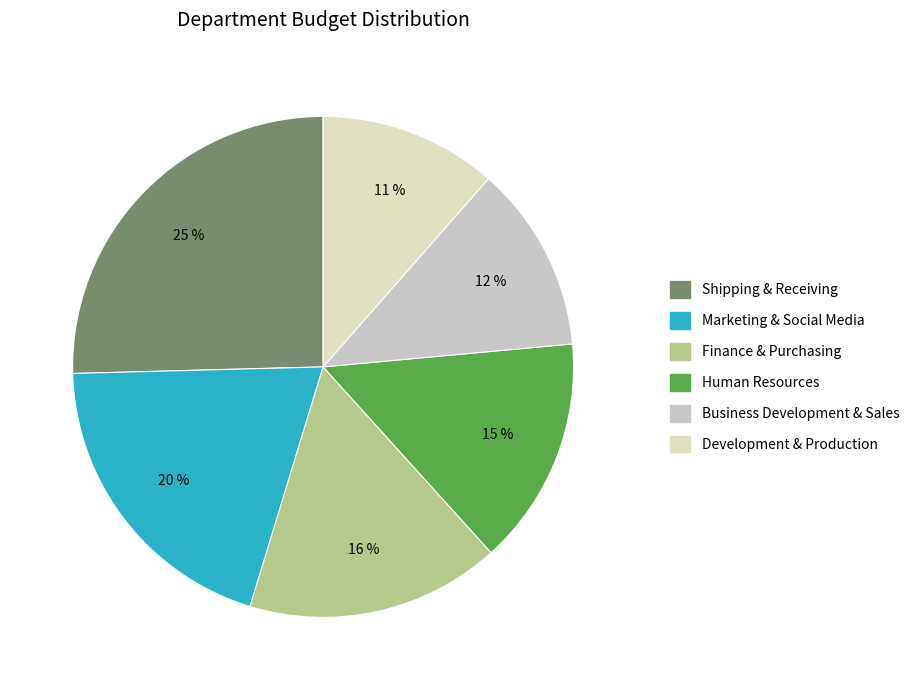

Is Business Development & Sales the majority of the pie?

No